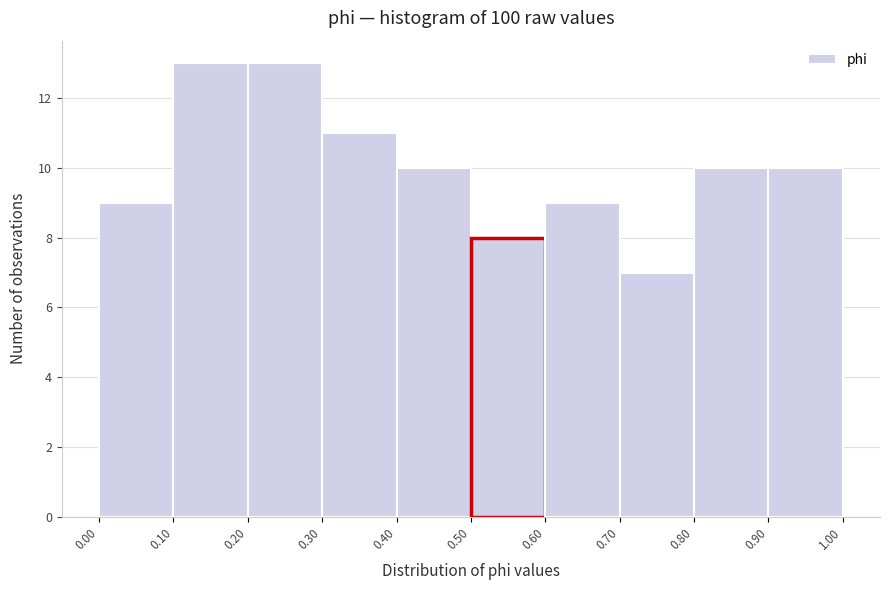

Reading left to right, list every bar in this chart as the range it spans on the x-axis followed by its height. The values are not printed on the chart, so give them approximately, as read against the axis.

0.00 to 0.10: 9
0.10 to 0.20: 13
0.20 to 0.30: 13
0.30 to 0.40: 11
0.40 to 0.50: 10
0.50 to 0.60: 8
0.60 to 0.70: 9
0.70 to 0.80: 7
0.80 to 0.90: 10
0.90 to 1.00: 10